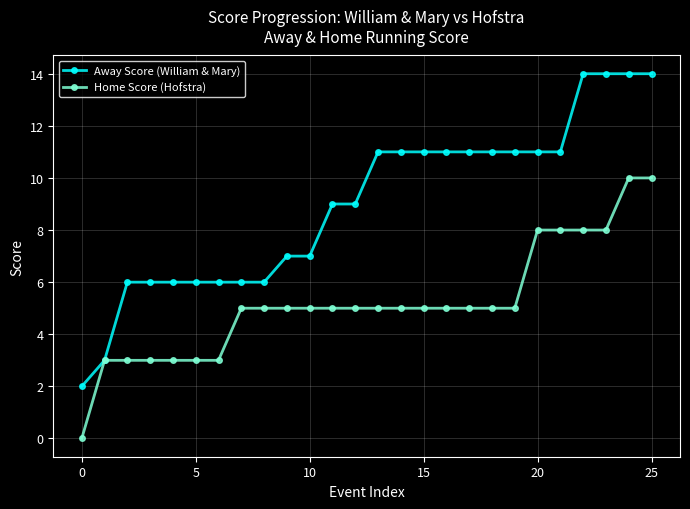

Rank the series by their maximum value, from lowest to highest.

Home Score (Hofstra), Away Score (William & Mary)